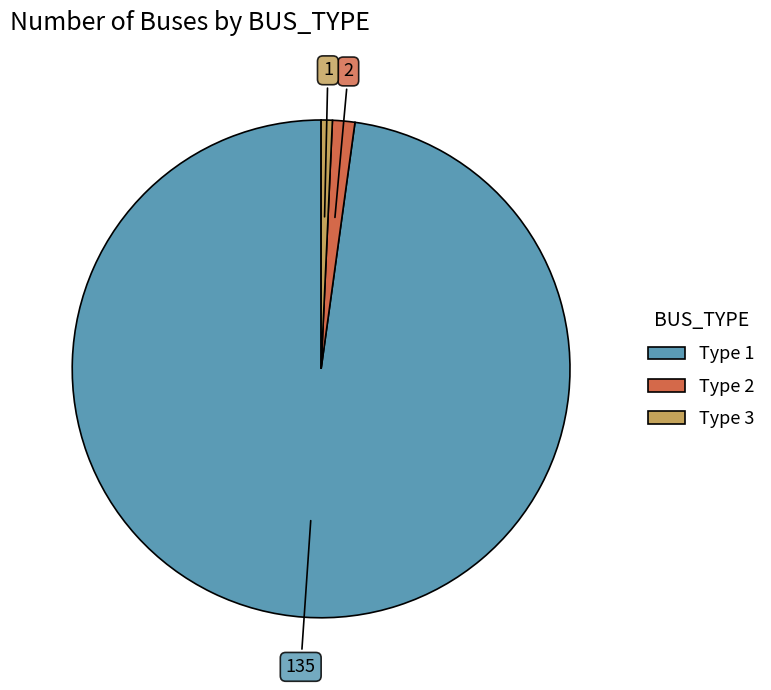

Is there any slice that represents more than half of the pie?

Yes